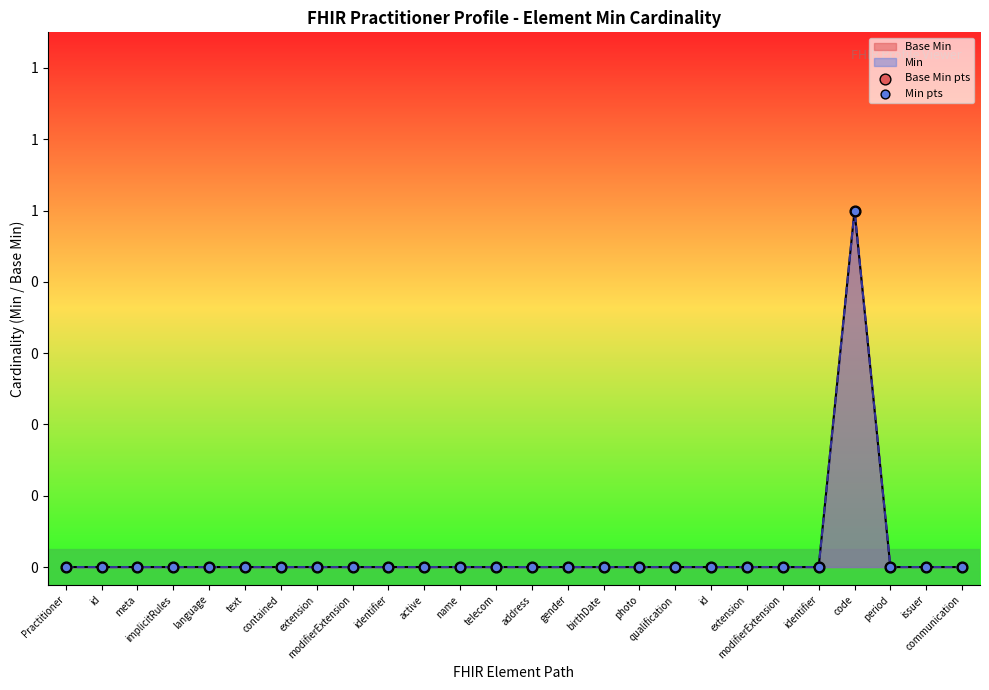

Which series reaches the maximum Y coordinate?

Base Min pts